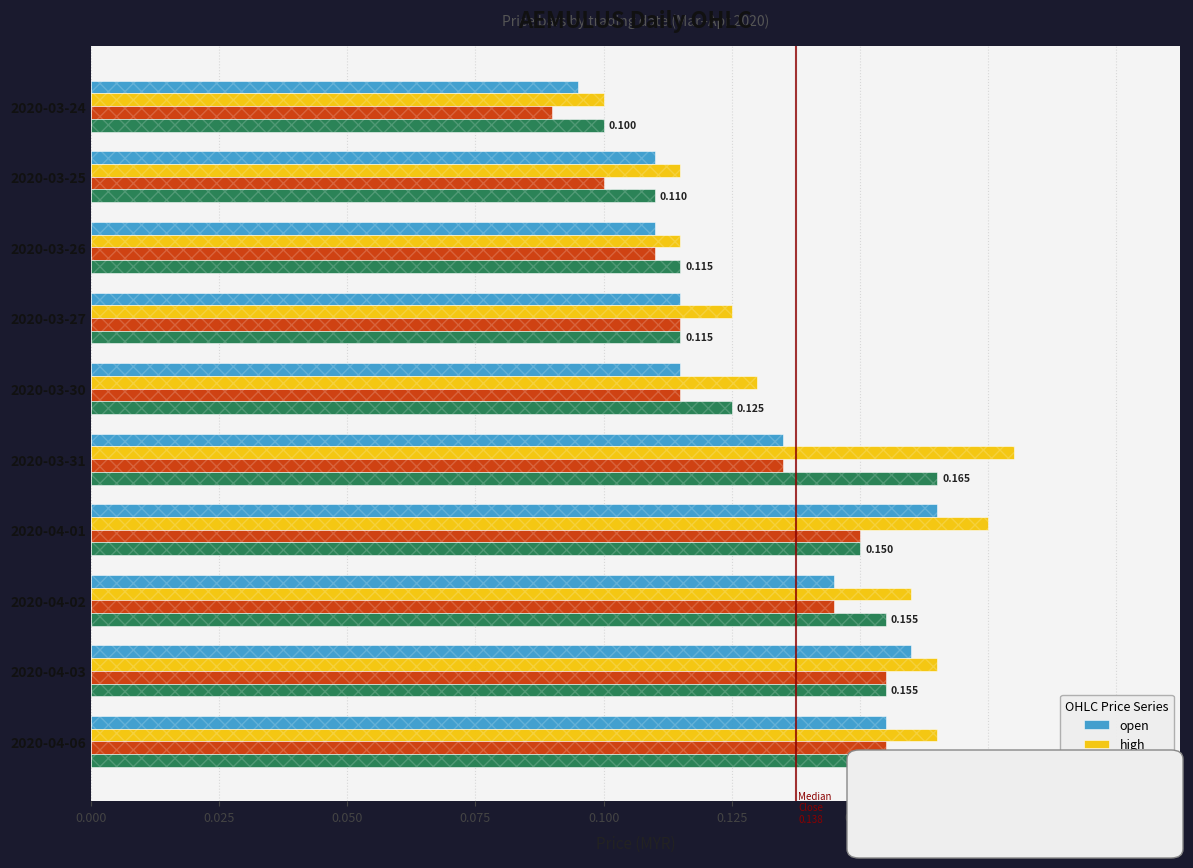

Between 2020-03-25 and 2020-03-26, which series saw the biggest shift?

low